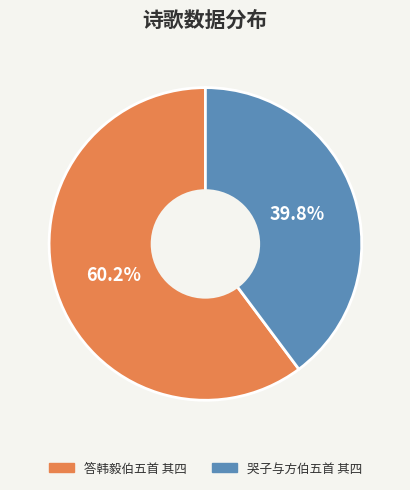

How many slices are in this pie chart?

2